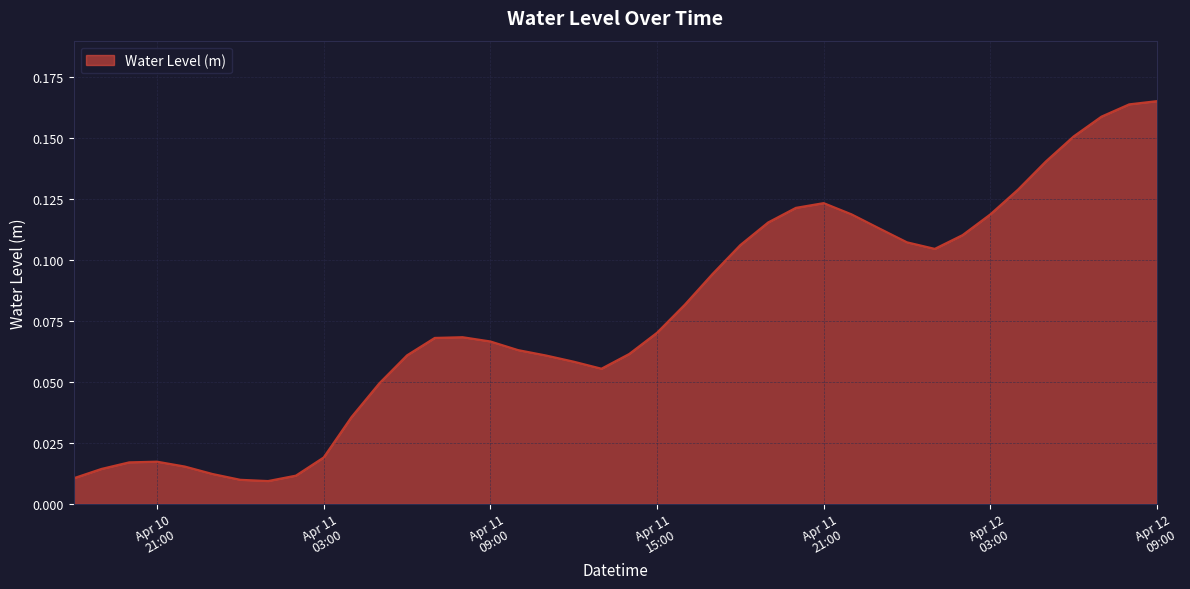

What is the sum of all values?

3.1